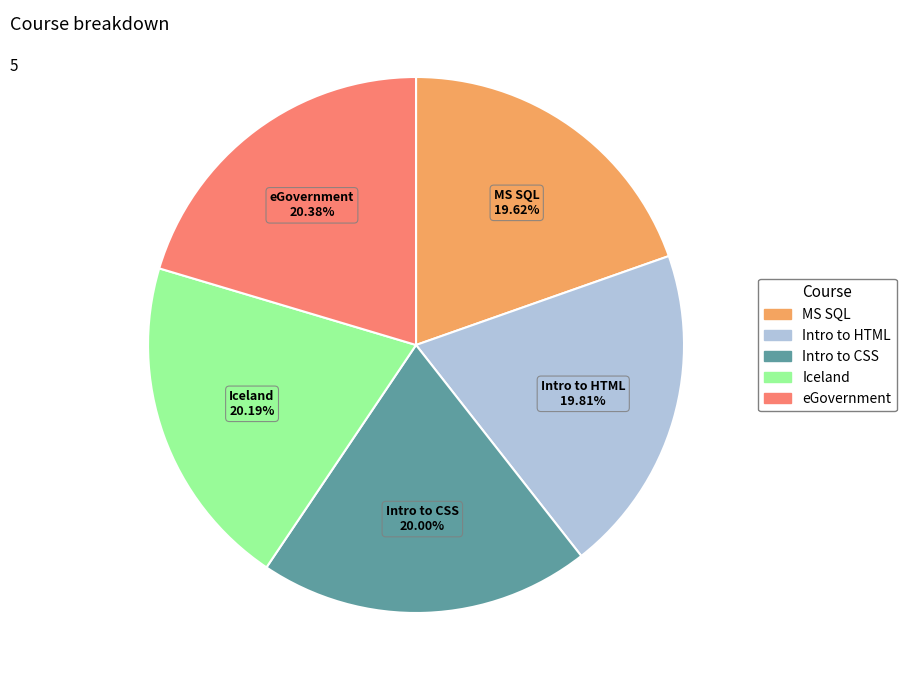

To the nearest percent, what is the difference between the largest and smallest slice percentages?

1%